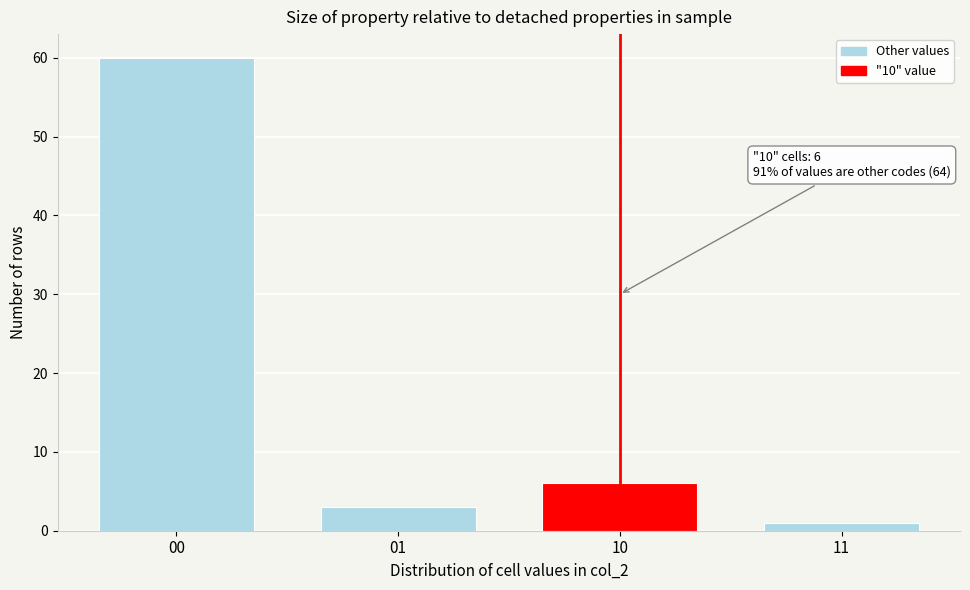

Reading left to right, extract all data points from this chart.

00=60	01=3	10=6	11=1